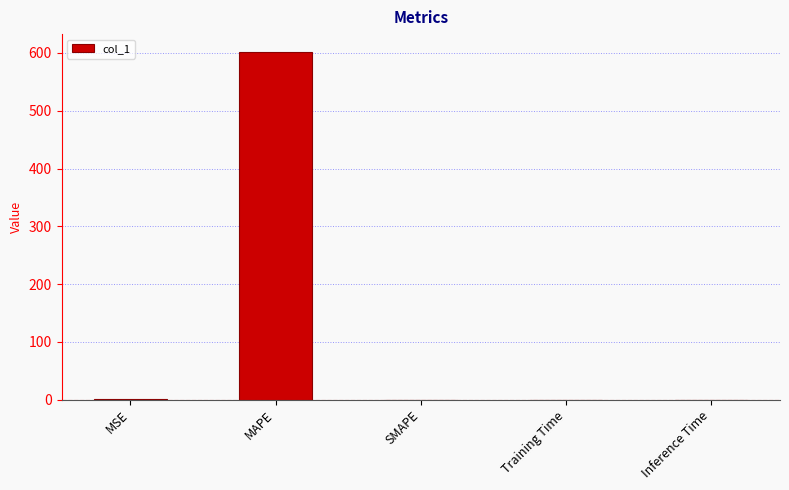

True or false: the data shows -308.4 at SMAPE.

False